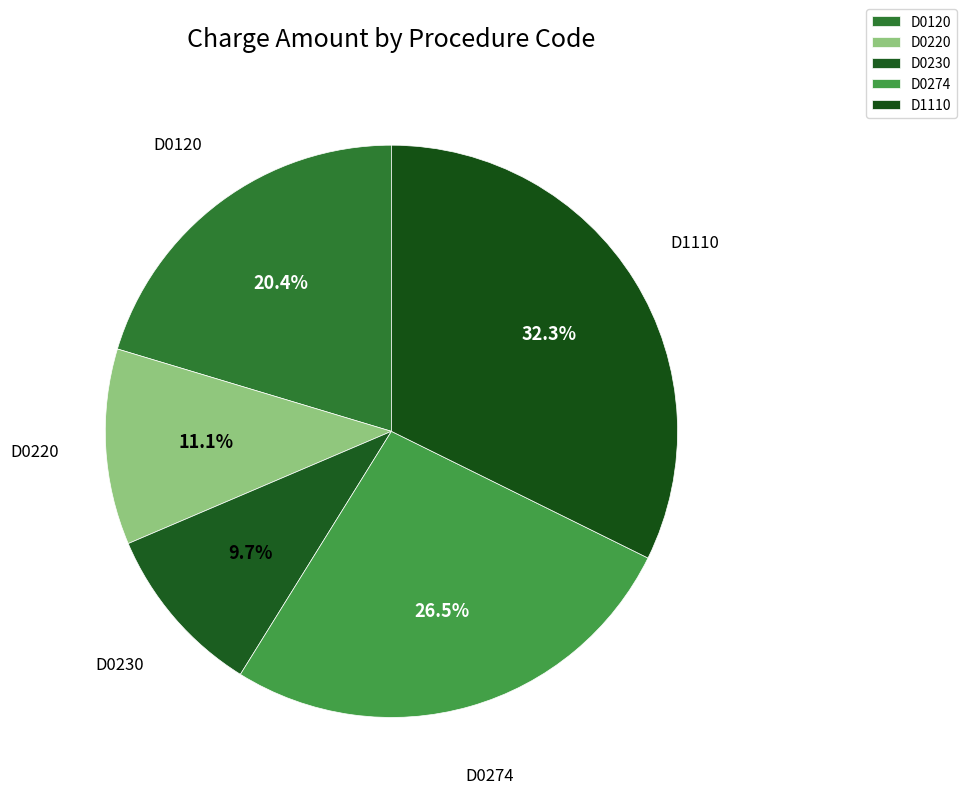

True or false: D0120 accounts for 35% of the total.

False